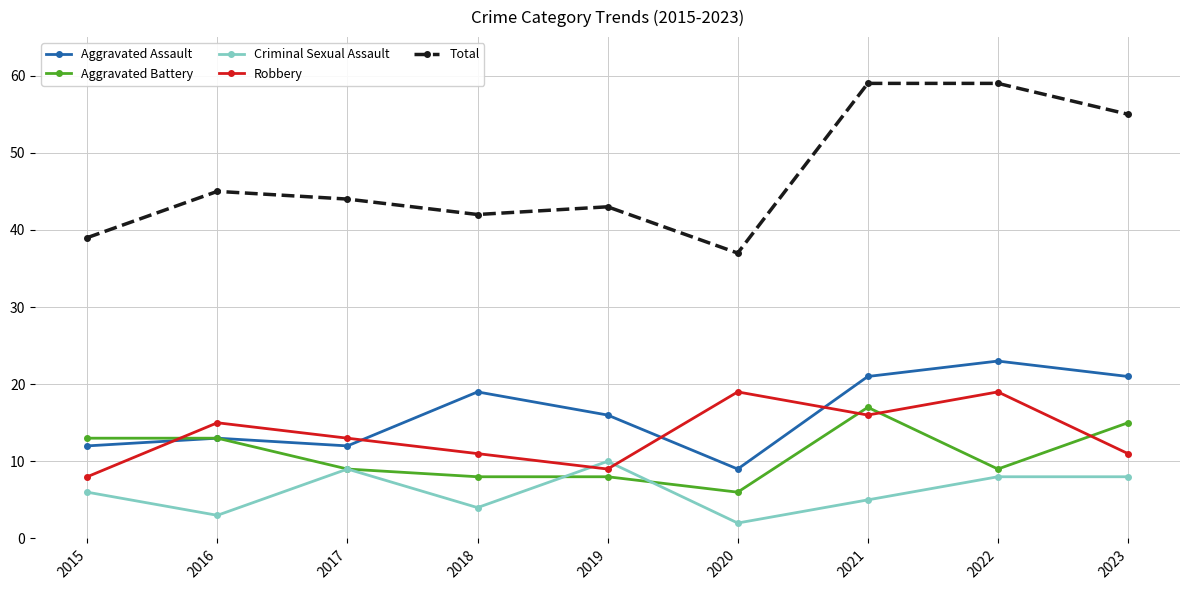

List the series in order of their peak value, highest first.

Total, Aggravated Assault, Robbery, Aggravated Battery, Criminal Sexual Assault